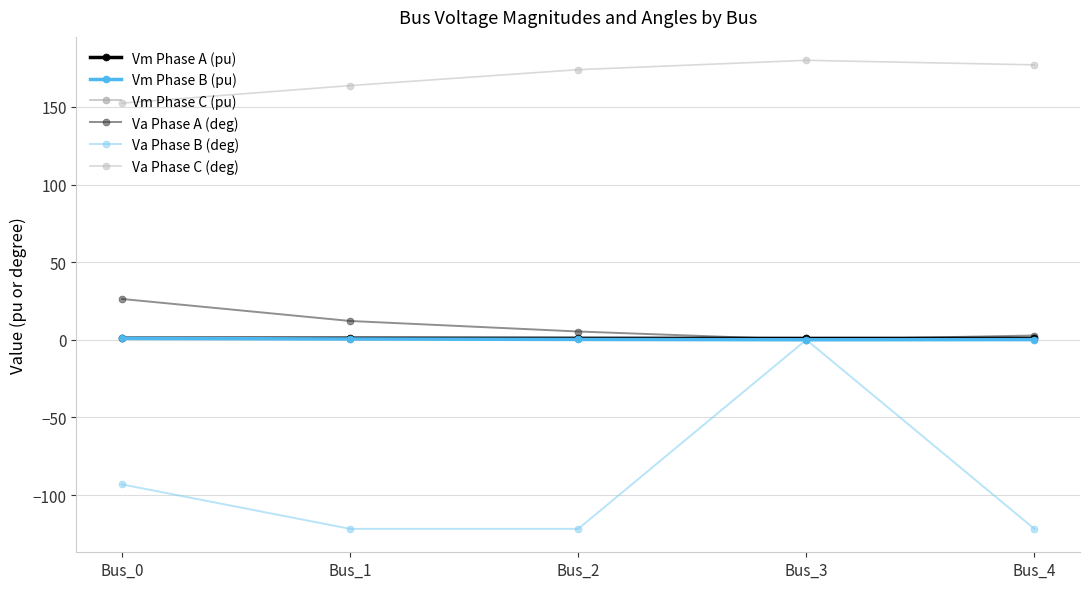

Which series changed the most between Bus_1 and Bus_3?

Va Phase B (deg)